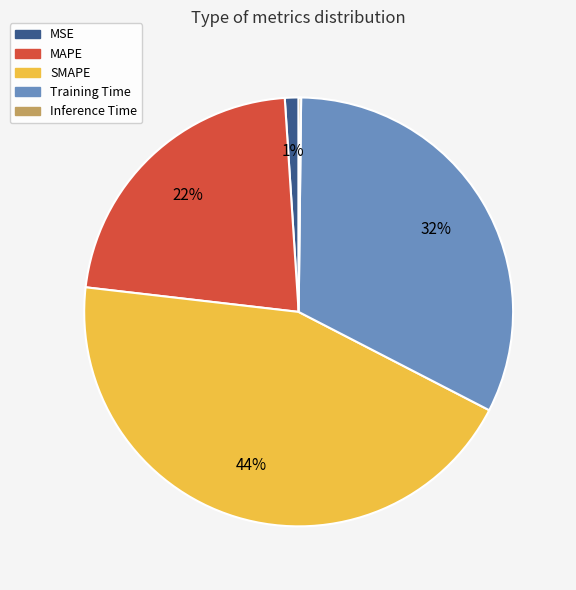

The SMAPE slice represents 34% of the pie. True or false?

False